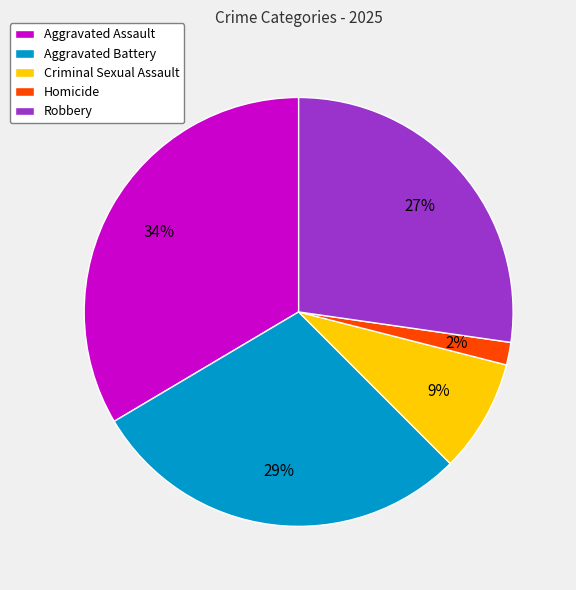

Is the sum of Aggravated Battery and Homicide greater than half?

No